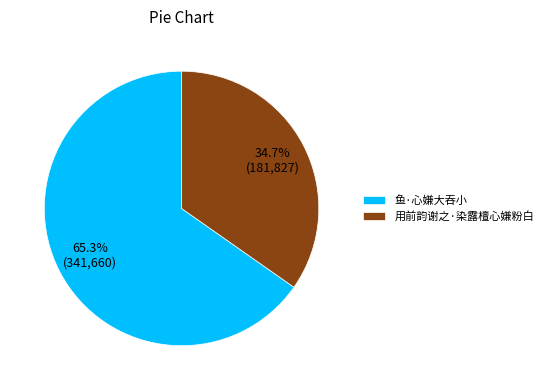

Which has a higher value, 用前韵谢之·染露檀心嫌粉白 or 鱼·心嫌大吞小?

鱼·心嫌大吞小